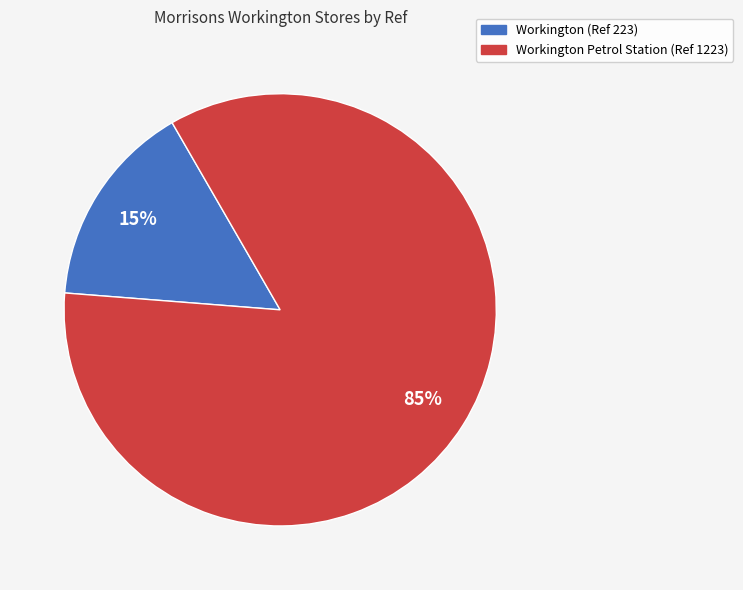

To the nearest percent, what is the average slice percentage?

50%